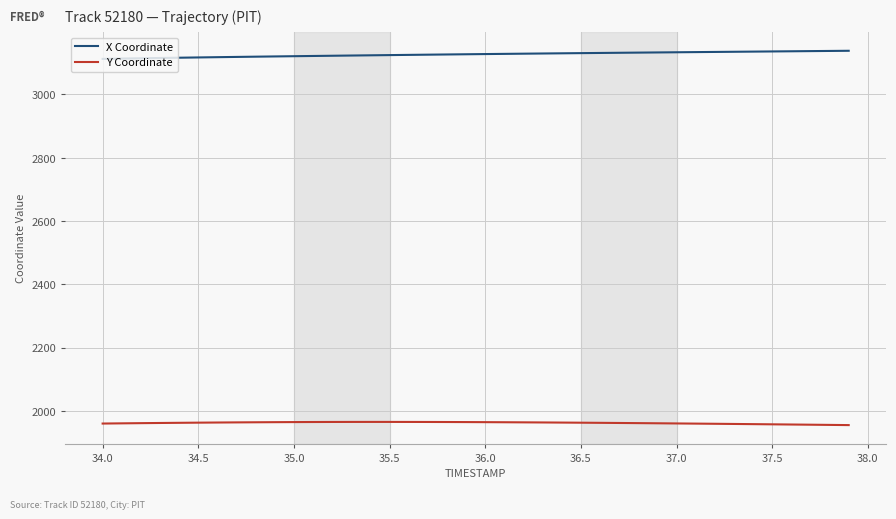

What is the maximum value for X Coordinate?

3138.1